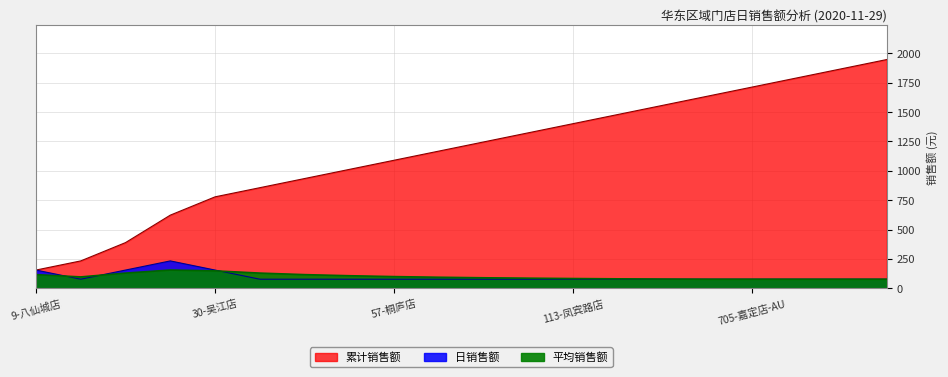

What is the lowest value of the 平均销售额 series?

77.9